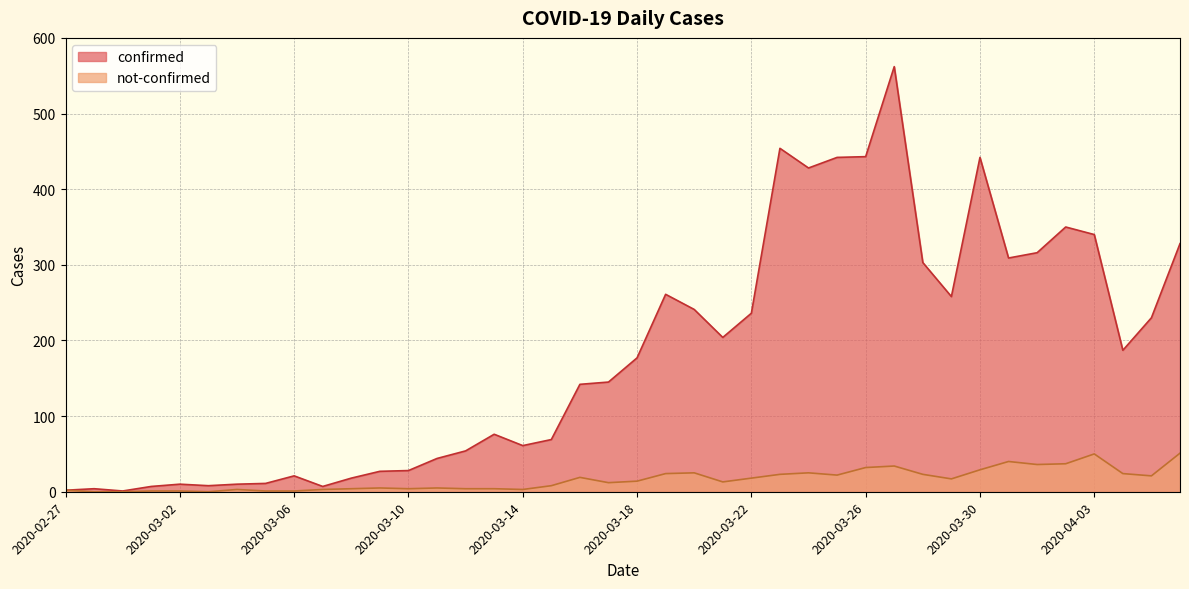

Reading left to right, list all the values displayed in this chart.

confirmed: 2	4	1	7	10	8	10	11	21	7	18	27	28	44	54	76	61	69	142	145	177	261	241	204	236	454	428	442	443	562	303	258	442	309	316	350	340	187	230	328
not-confirmed: 2	0	0	1	1	0	3	1	1	3	4	5	4	5	4	4	3	8	19	12	14	24	25	13	18	23	25	22	32	34	23	17	29	40	36	37	50	24	21	51